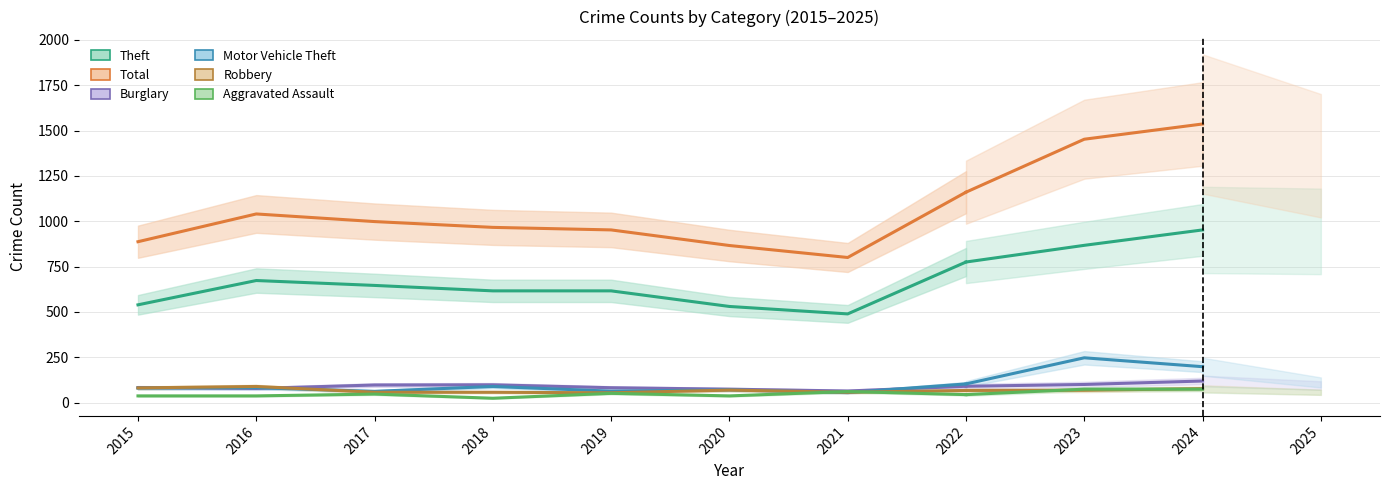

Which category has the lowest value in the Aggravated Assault series?

2018